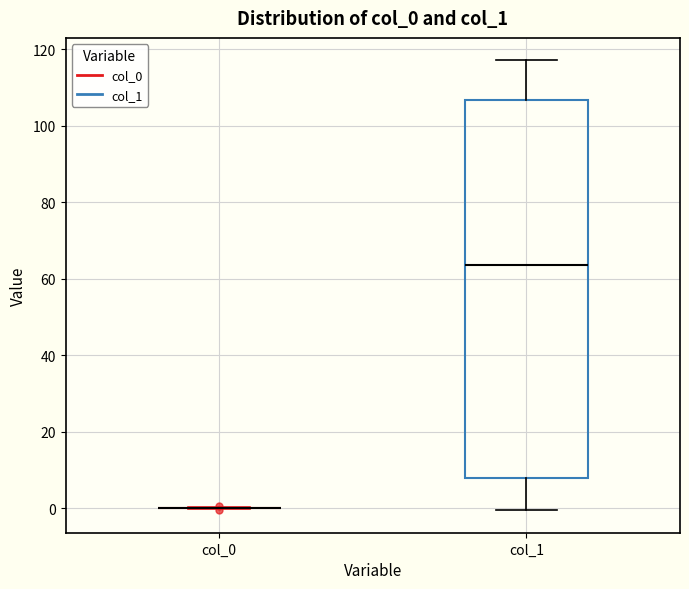

Reading left to right, transcribe this box plot: for each box, give where its median line is, the range the box spans, and where its two whiskers end, as read against the y-axis. The values are not printed on the chart, so give them approximately, as read against the axis.

col_0: box collapsed to a line at 0, whiskers 0 to 0
col_1: median 64, box 8 to 106, whiskers 0 to 118